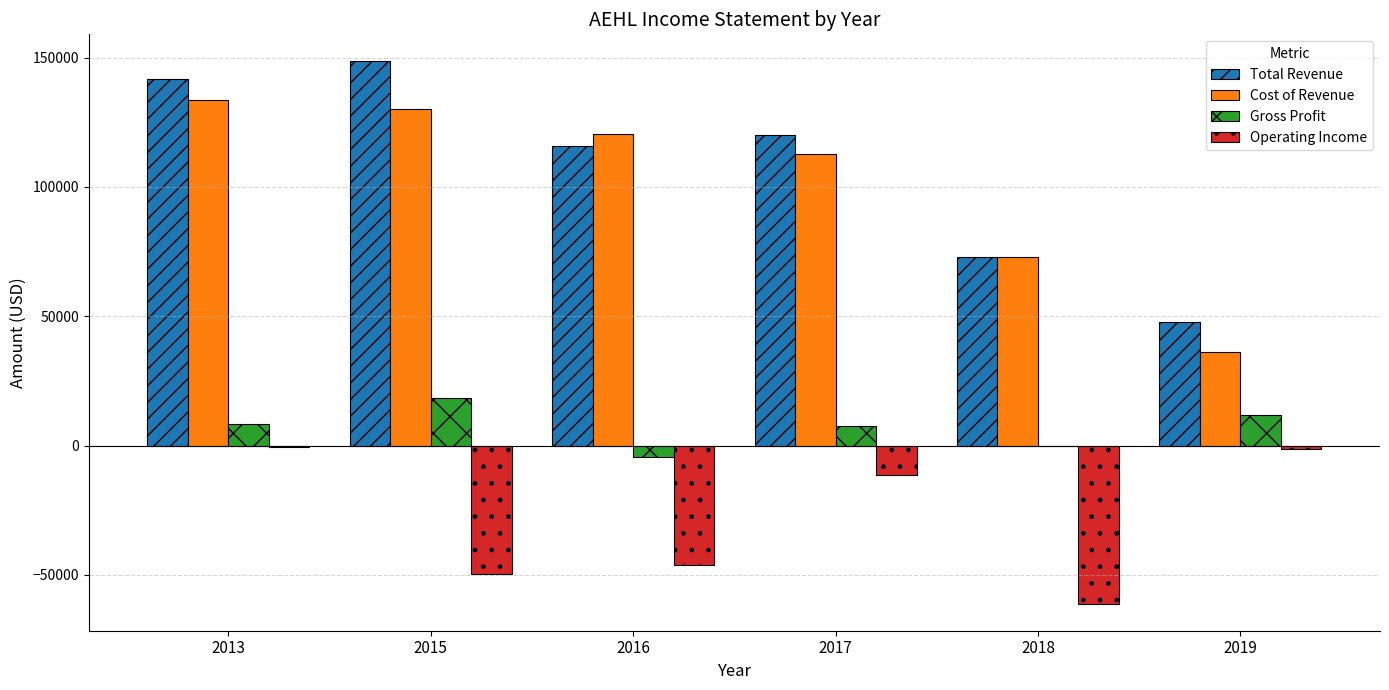

Between 2015 and 2016, which series saw the biggest shift?

Total Revenue